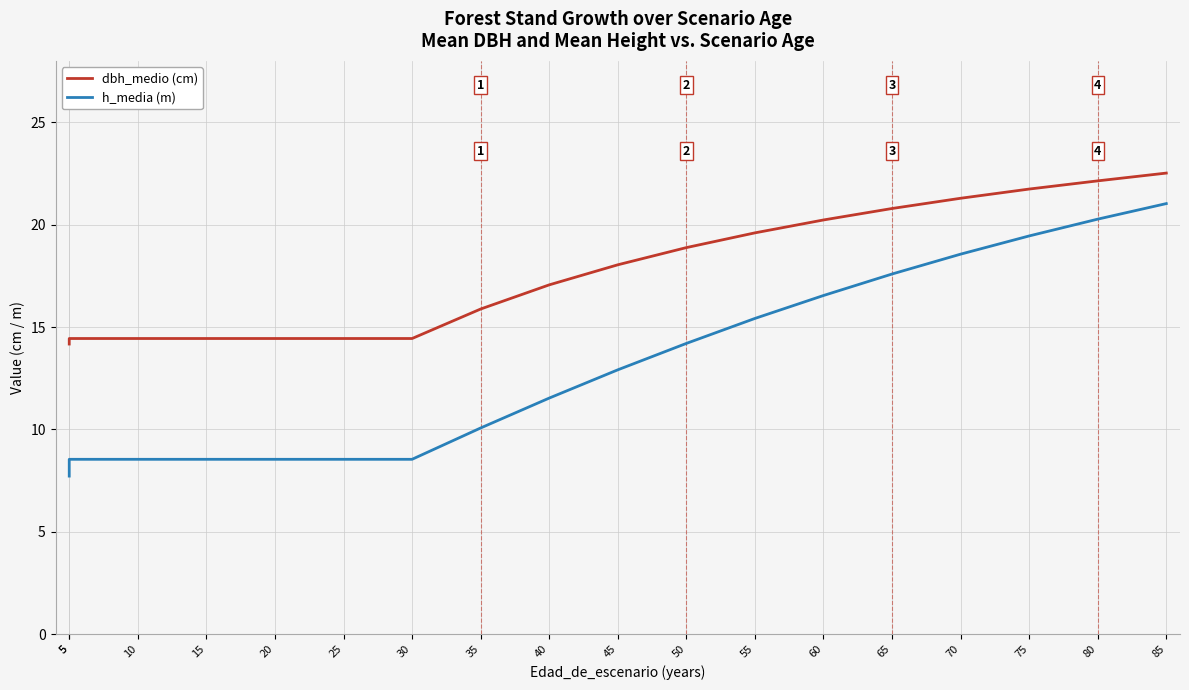

Rank the series at 65 from highest to lowest value.

dbh_medio (cm), h_media (m)